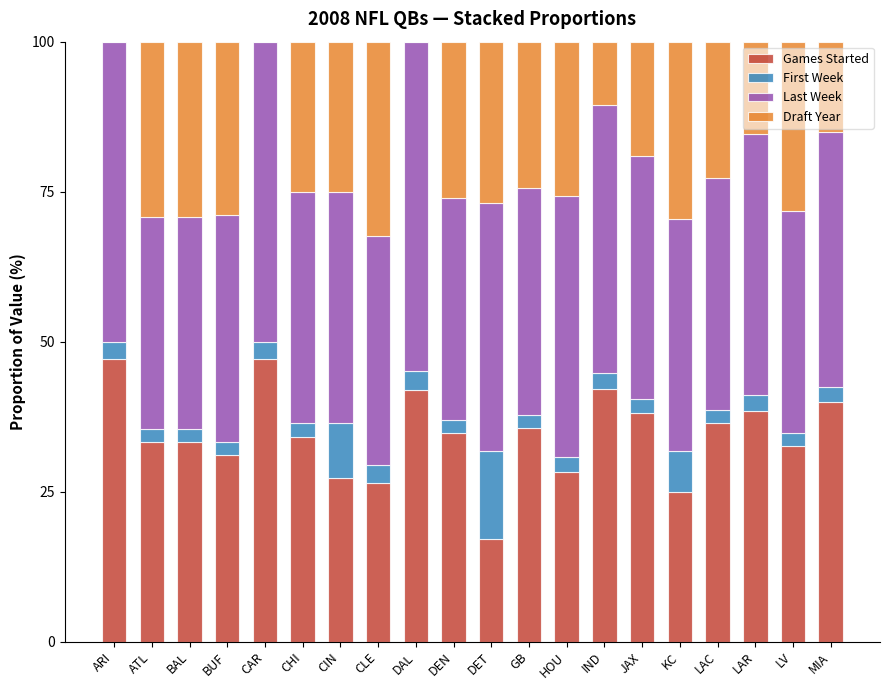

What is the total value across all series at ATL?

100.0